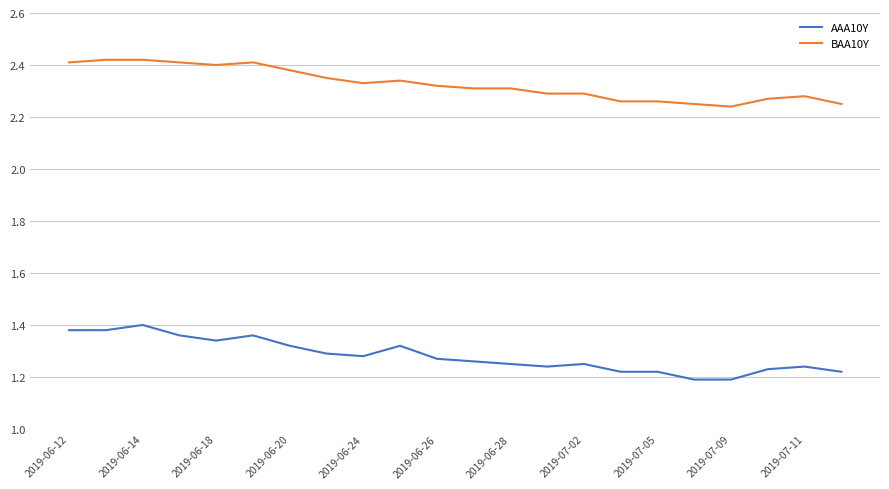

What are all the series names shown in the legend?

AAA10Y, BAA10Y